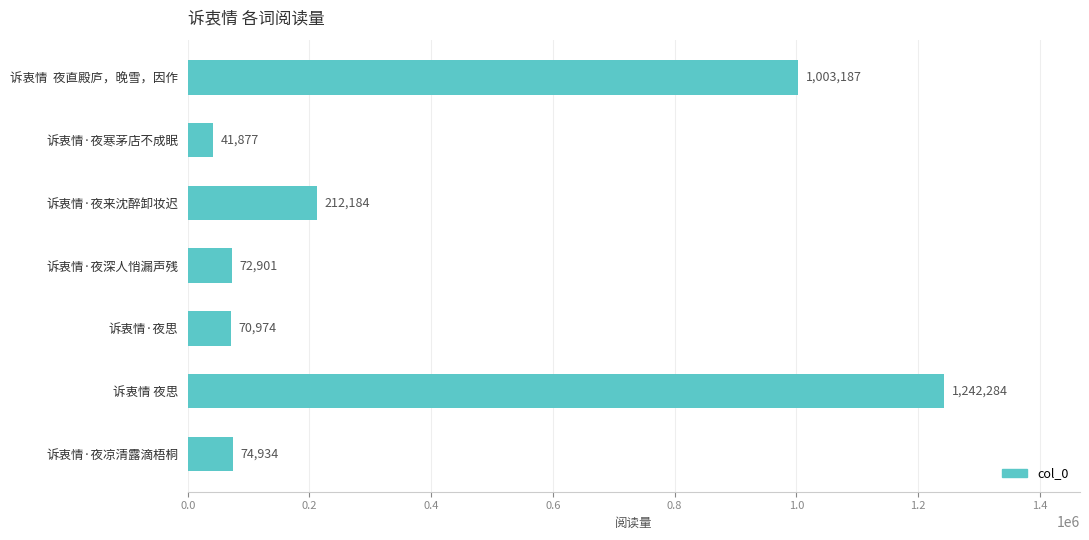

Rank the categories by value from lowest to highest.

诉衷情·夜寒茅店不成眠, 诉衷情·夜思, 诉衷情·夜深人悄漏声残, 诉衷情·夜凉清露滴梧桐, 诉衷情·夜来沈醉卸妆迟, 诉衷情  夜直殿庐，晚雪，因作, 诉衷情 夜思